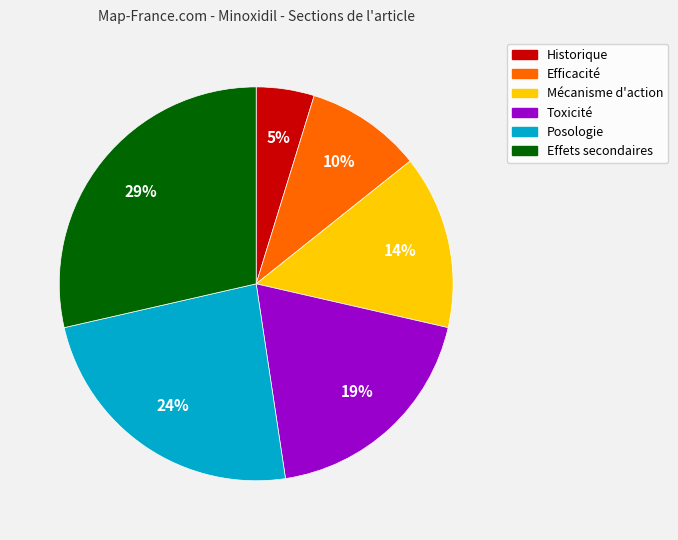

Does any single category account for the majority?

No